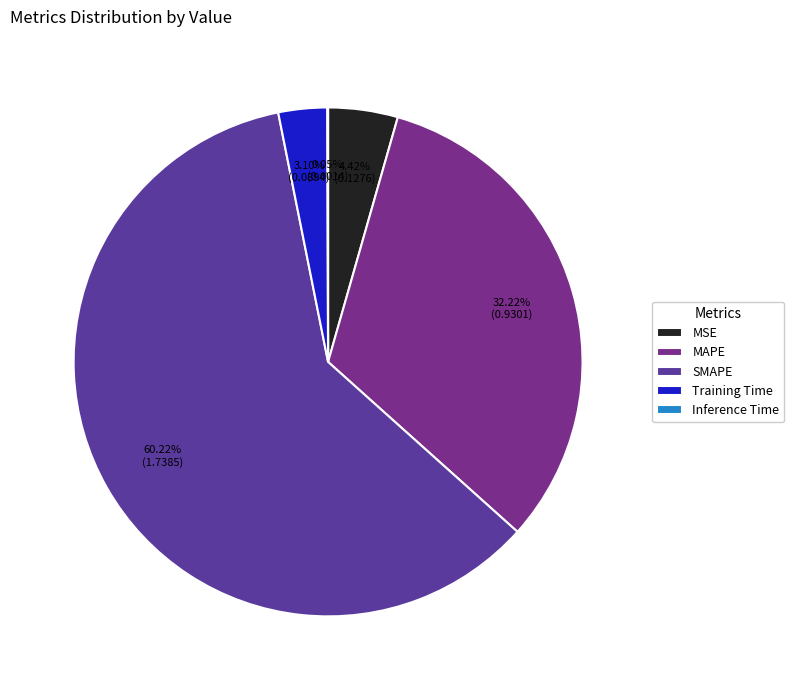

Is there a majority slice in this chart?

Yes